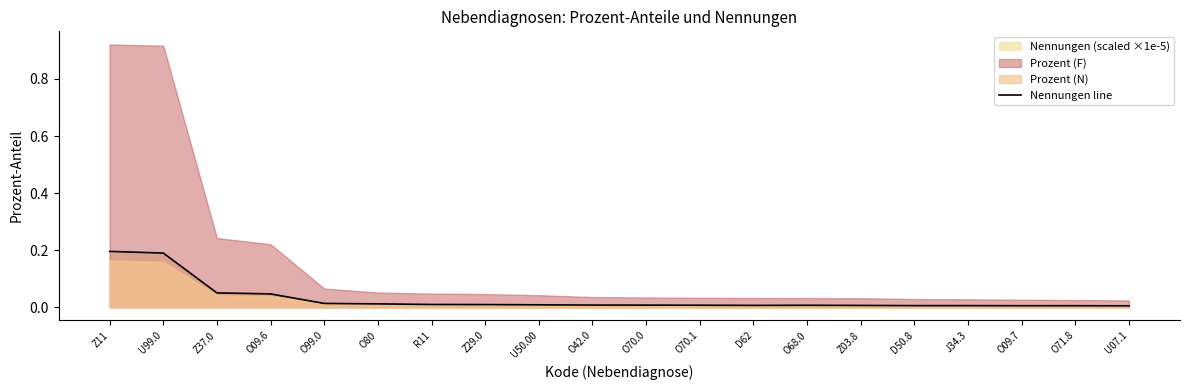

Where is the first local minimum?

D62